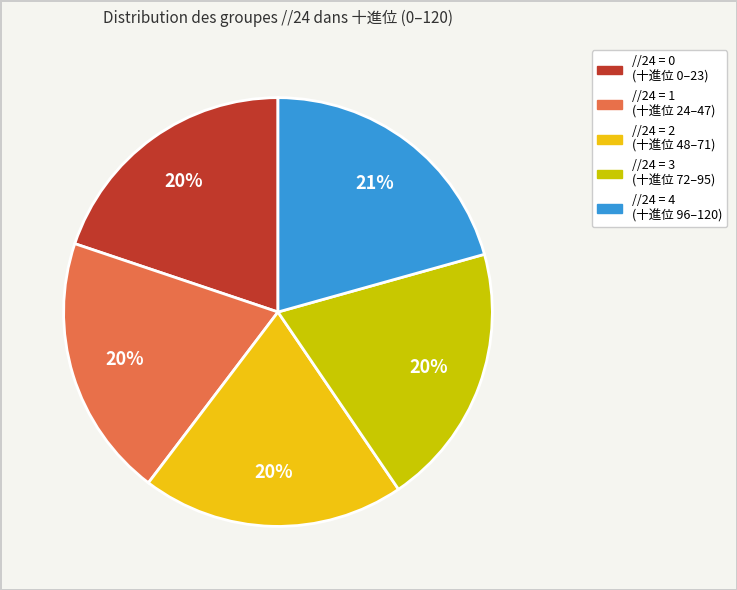

Is there any slice that represents more than half of the pie?

No